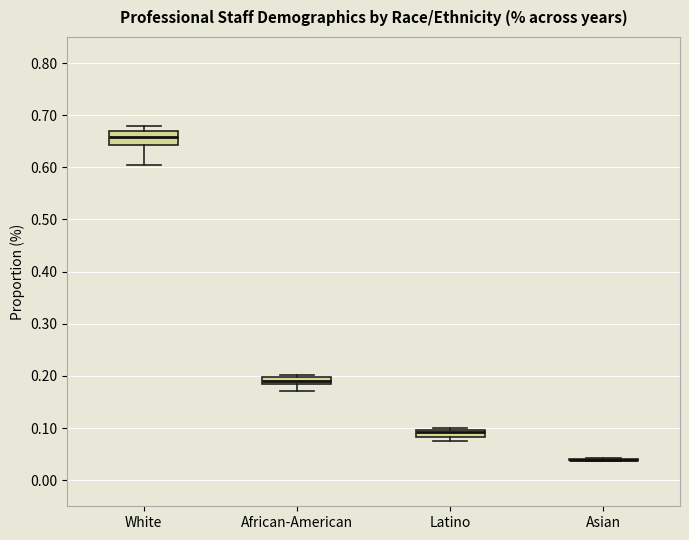

Which box is the tallest, from its lower edge to its upper edge?

White